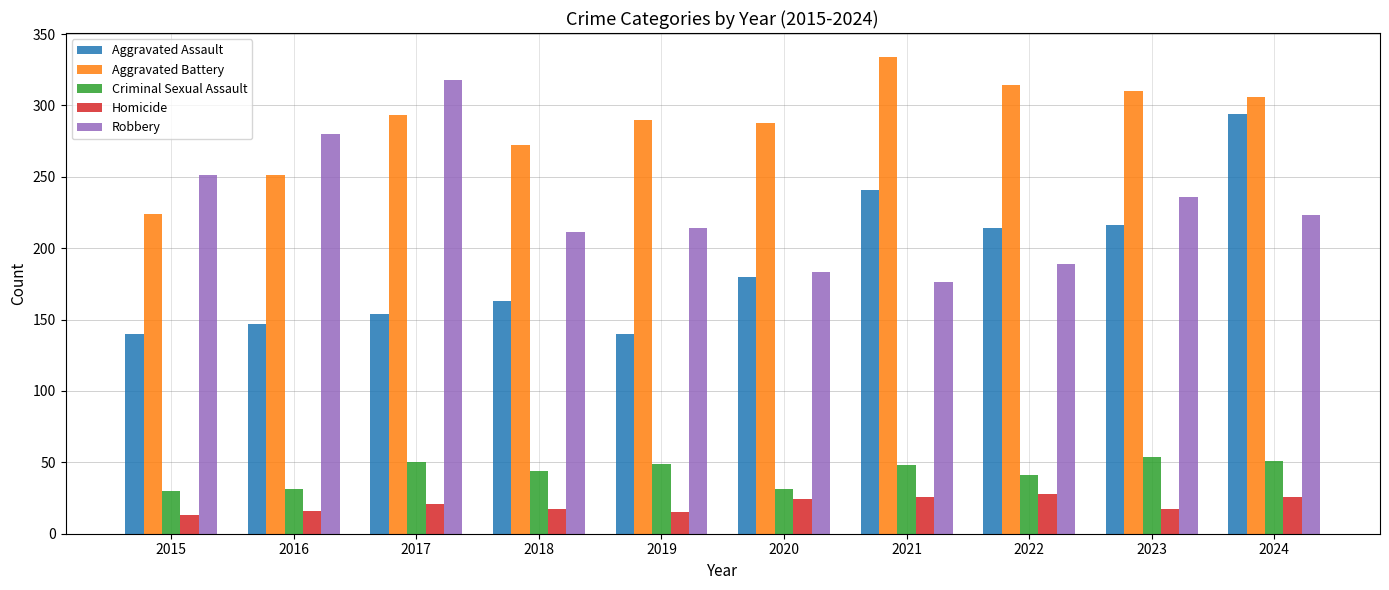

Rank the series by their maximum value, from highest to lowest.

Aggravated Battery, Robbery, Aggravated Assault, Criminal Sexual Assault, Homicide